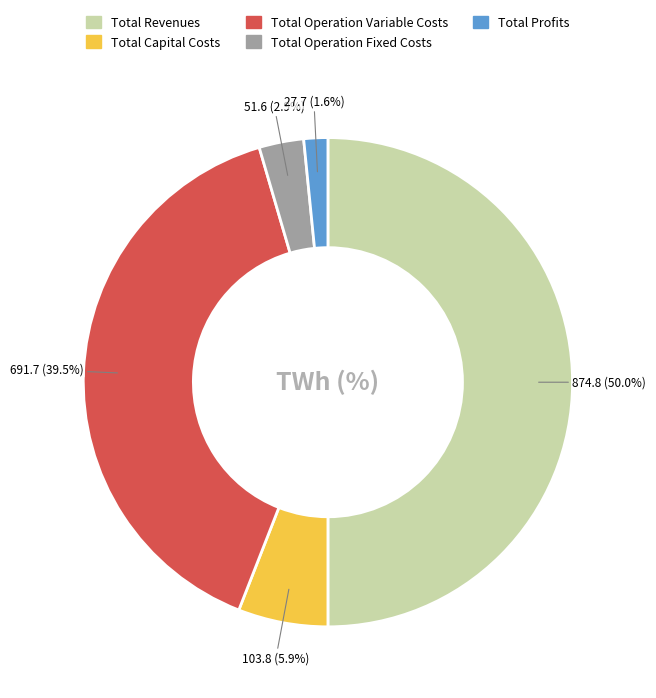

Does Total Profits represent more than half of the total?

No